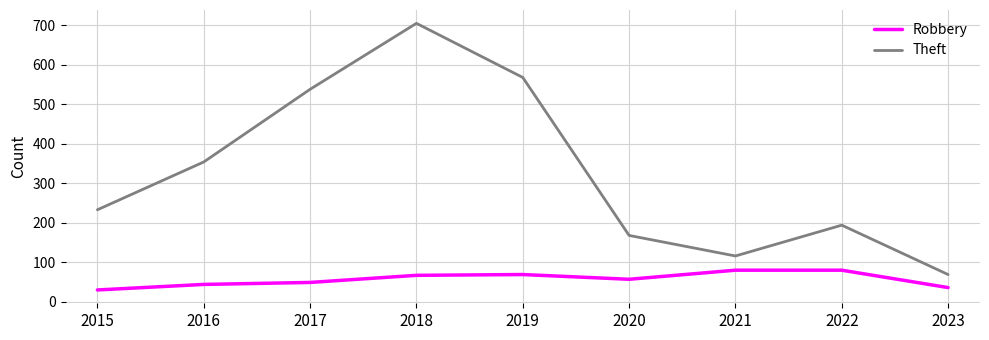

Which series has the widest spread of values?

Theft